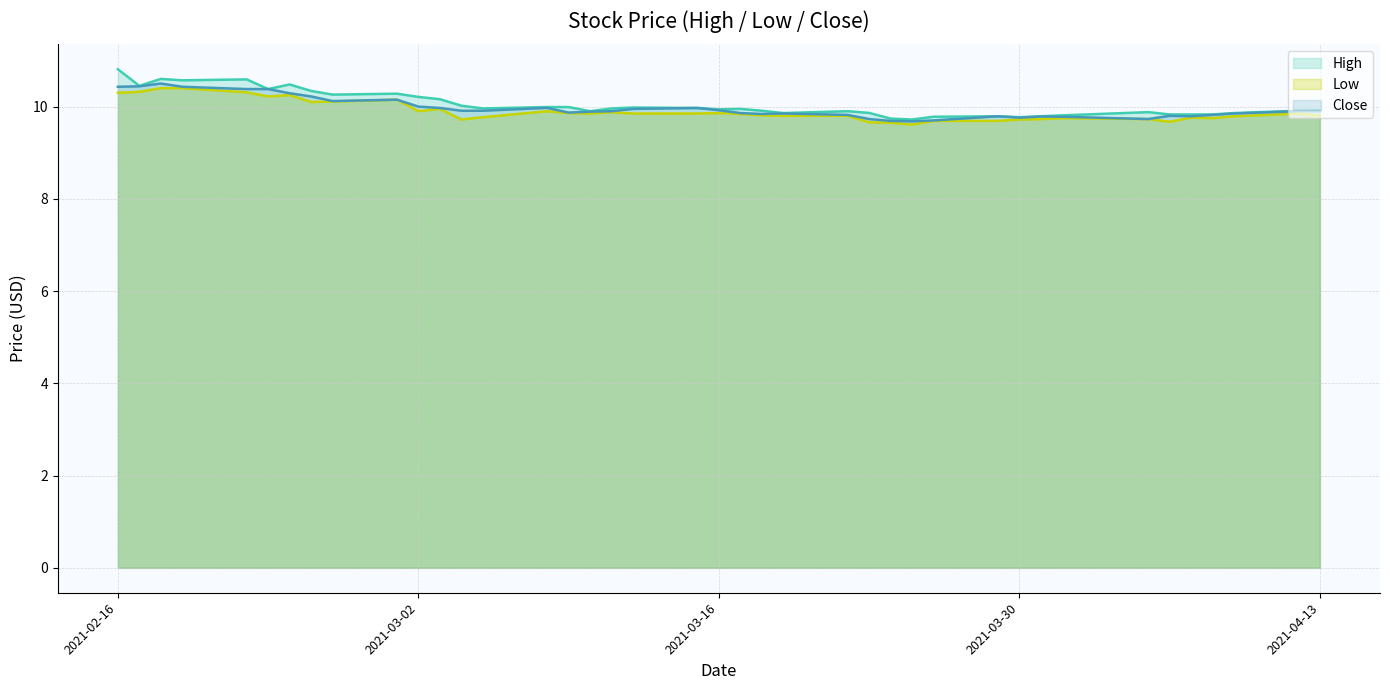

True or false: Low and Close intersect in this chart.

False